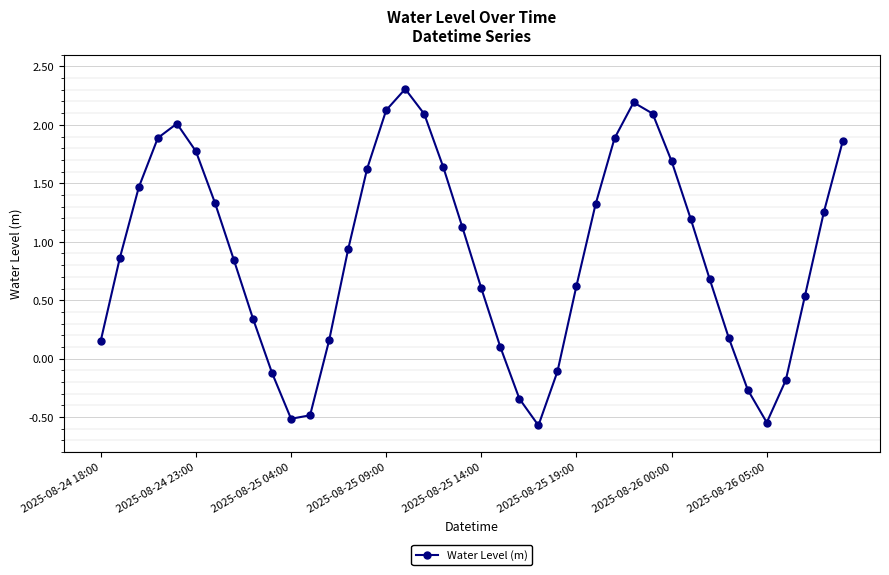

What is the greatest value displayed?

2.3